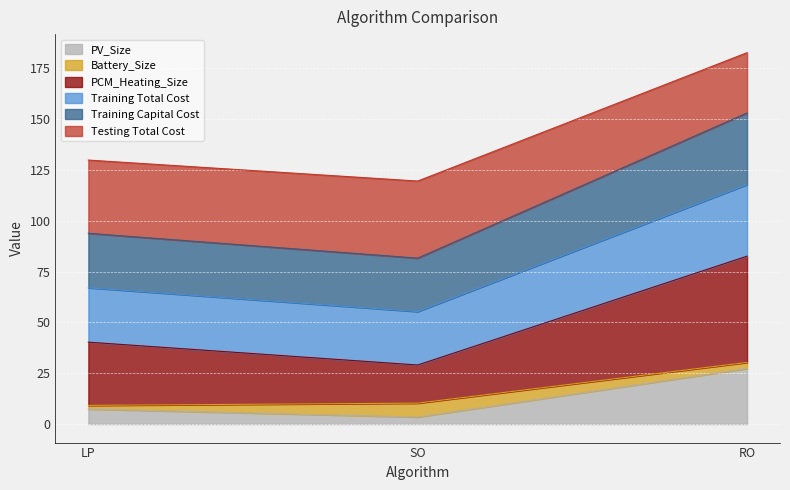

How many data points in PCM_Heating_Size are above 40?

2